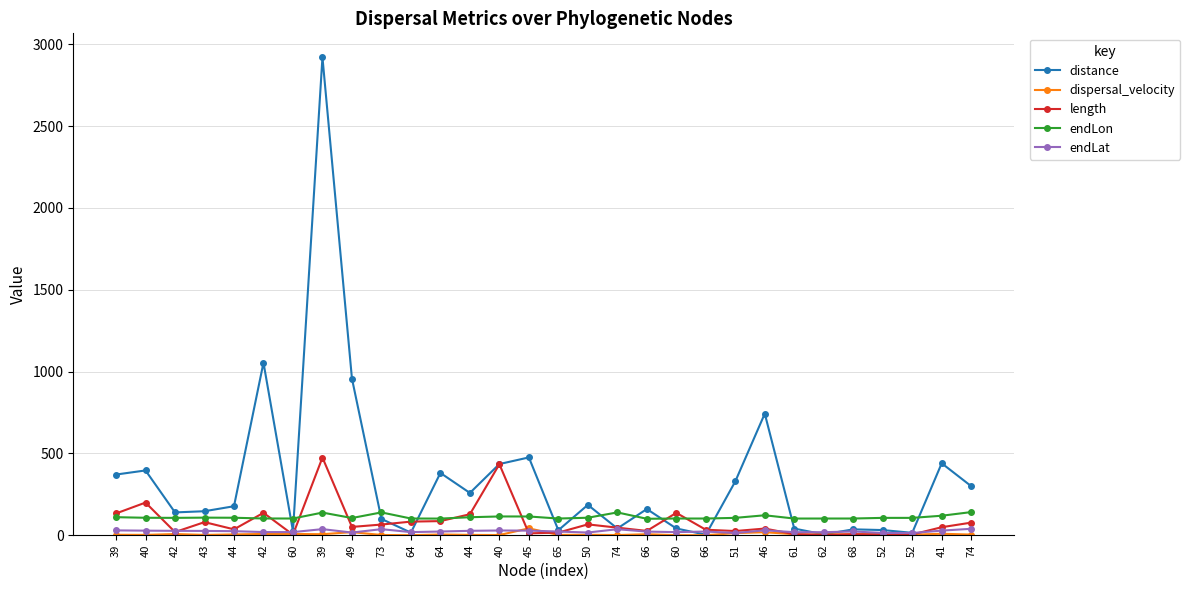

How many data points does each series have?

30